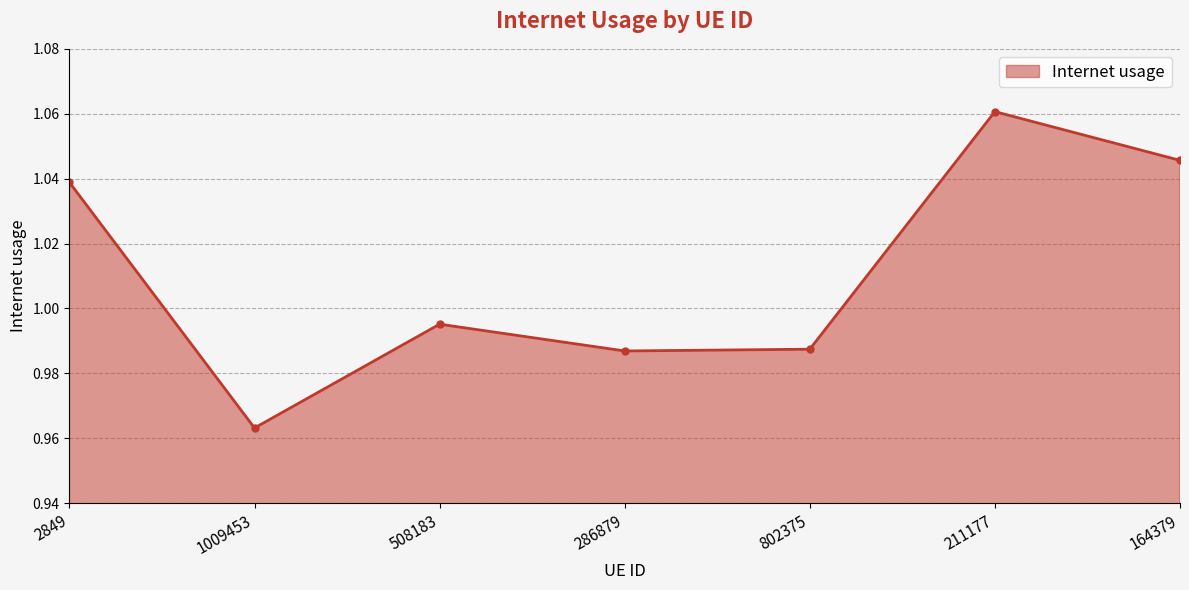

Which has a higher value, 2849 or 286879?

2849